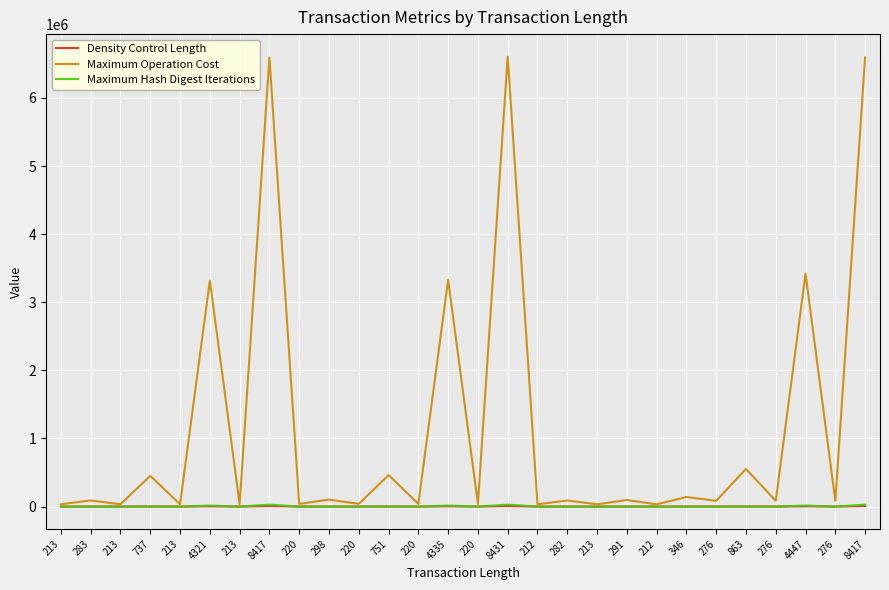

Rank the series by their maximum value, from lowest to highest.

Density Control Length, Maximum Hash Digest Iterations, Maximum Operation Cost